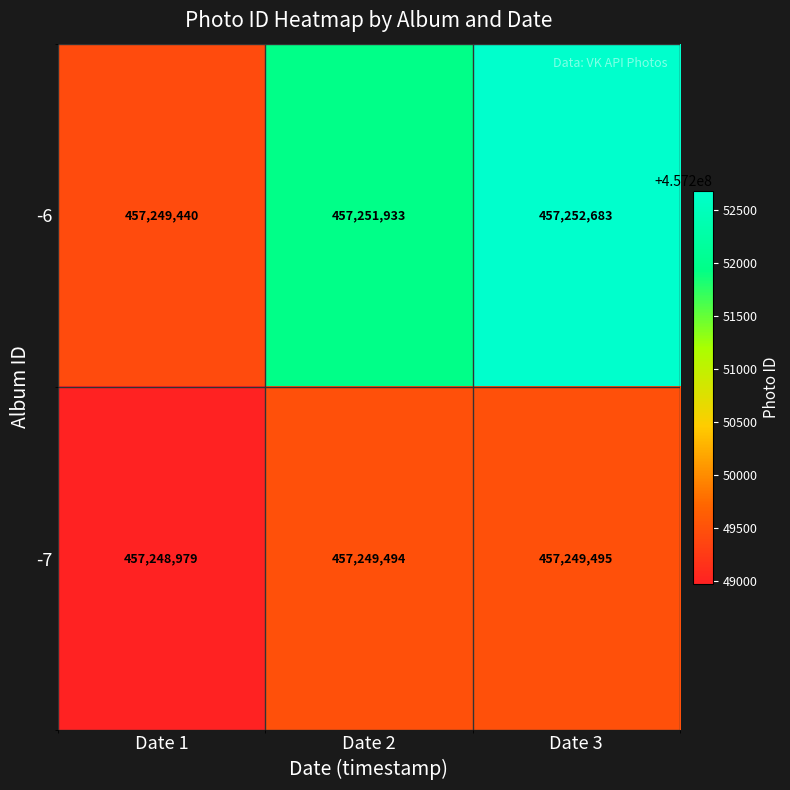

Rank the series by their average value, from highest to lowest.

-6, -7